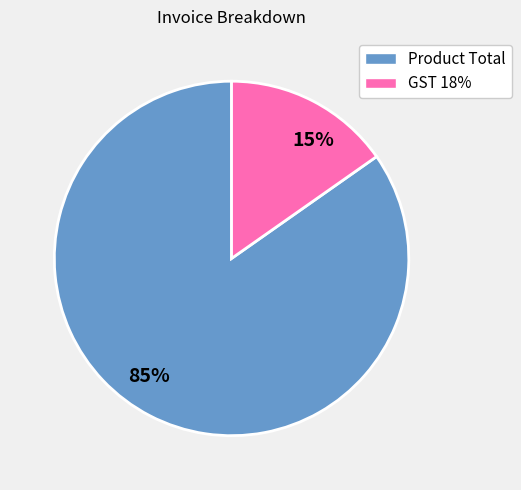

The 15% slice represents 15% of the pie. True or false?

True